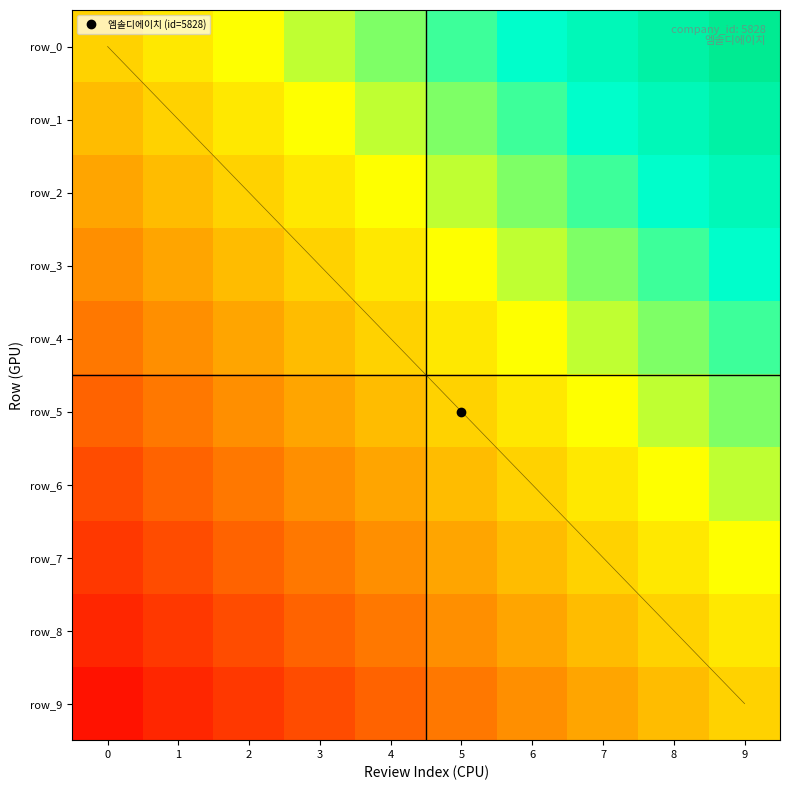

What value does the row_9 series have at 0?

-0.9